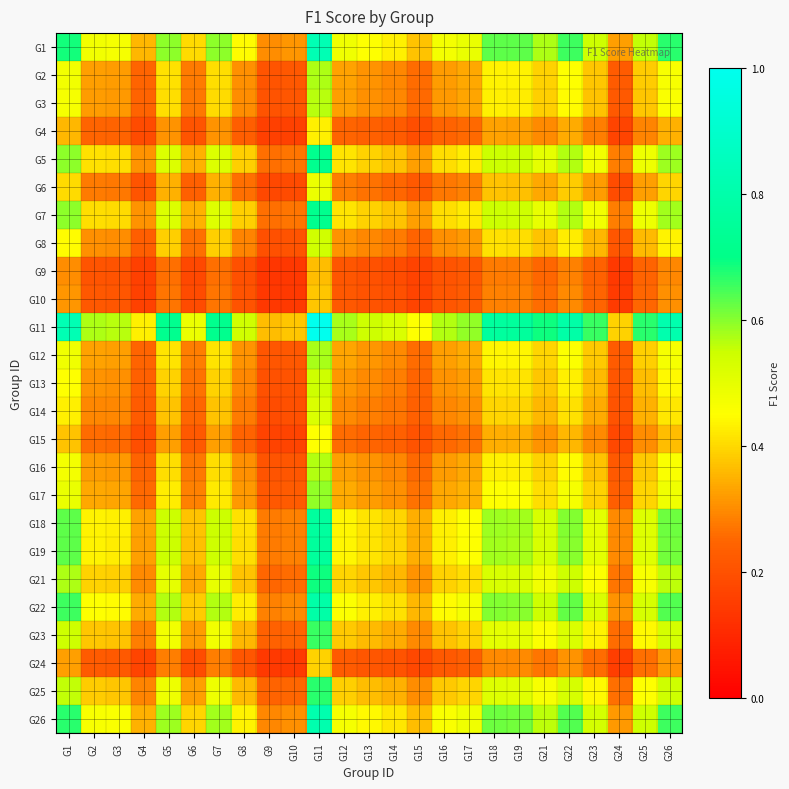

Which label corresponds to the largest value in the chart?

G11